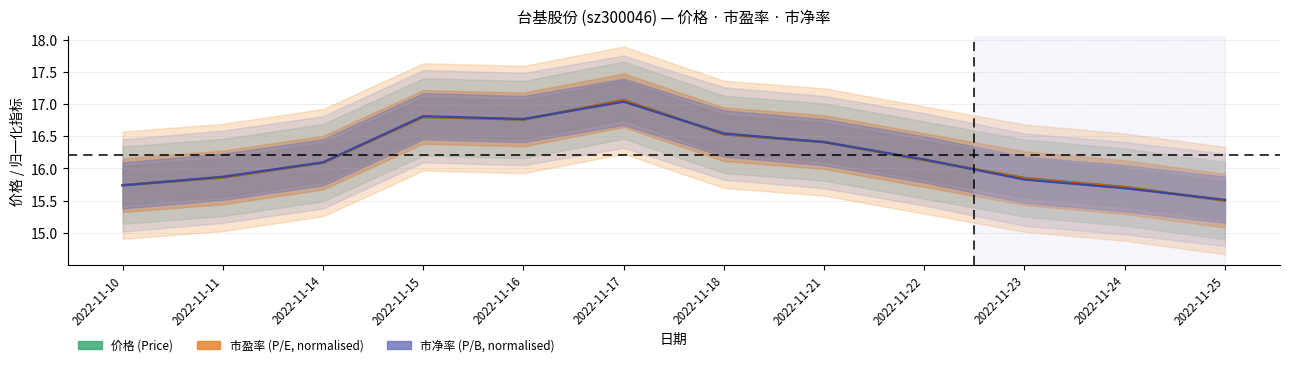

What is the value of the 市净率 point at the 12th from the left?

15.5